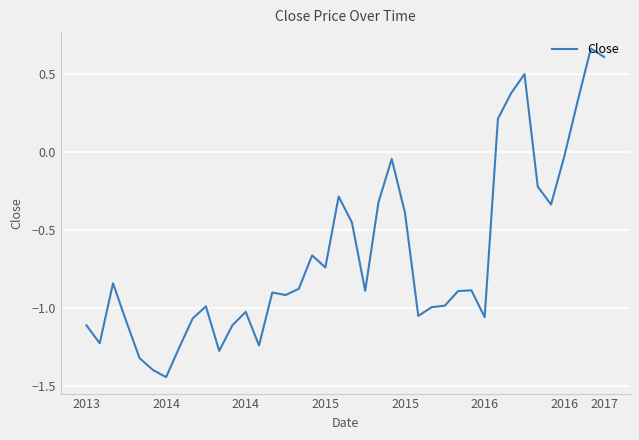

What is the difference between the maximum and minimum values?

2.1